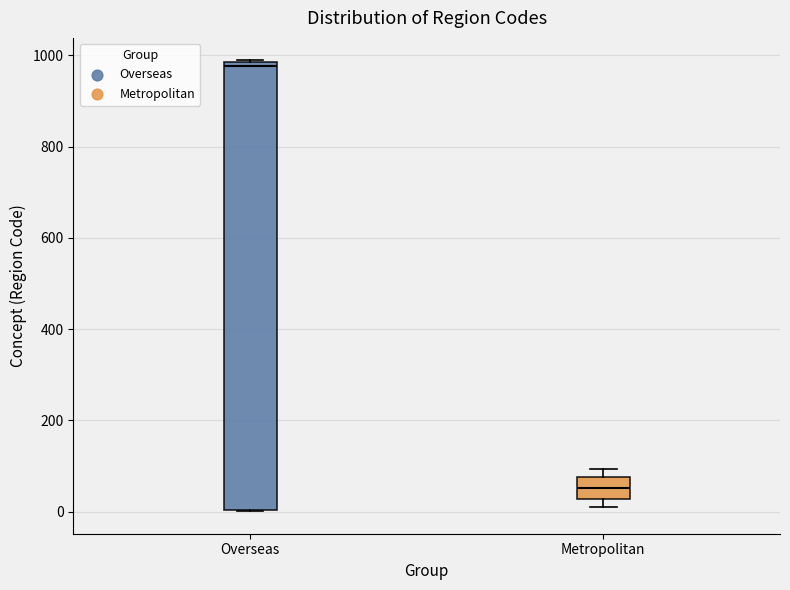

Which box's median line is the highest?

Overseas